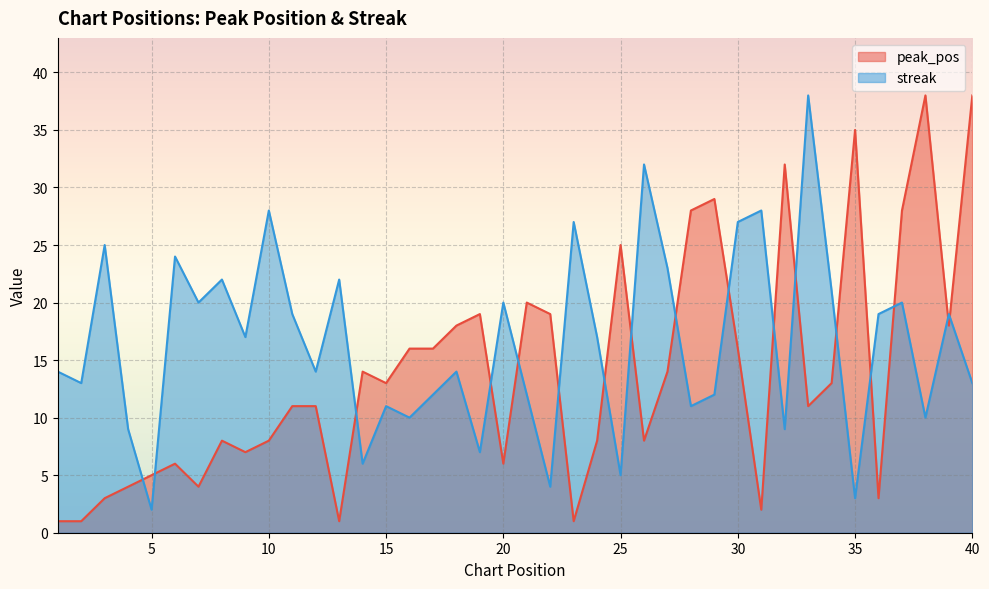

At which label does peak_pos reach its peak?

38